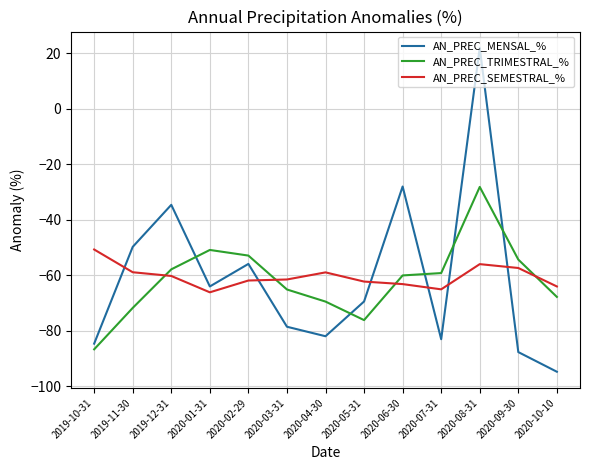

What are all the series names shown in the legend?

AN_PREC_MENSAL_%, AN_PREC_TRIMESTRAL_%, AN_PREC_SEMESTRAL_%